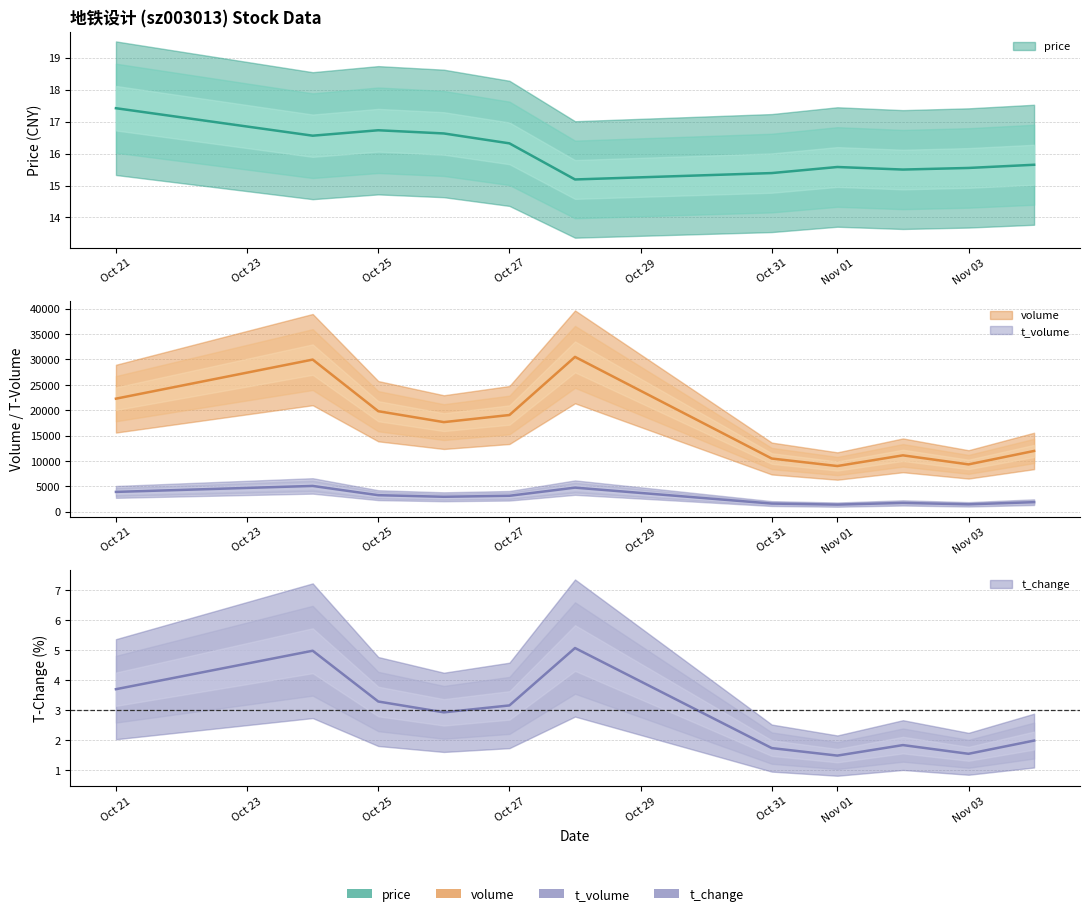

Rank the series by their maximum value, from highest to lowest.

volume, t_volume, price, t_change